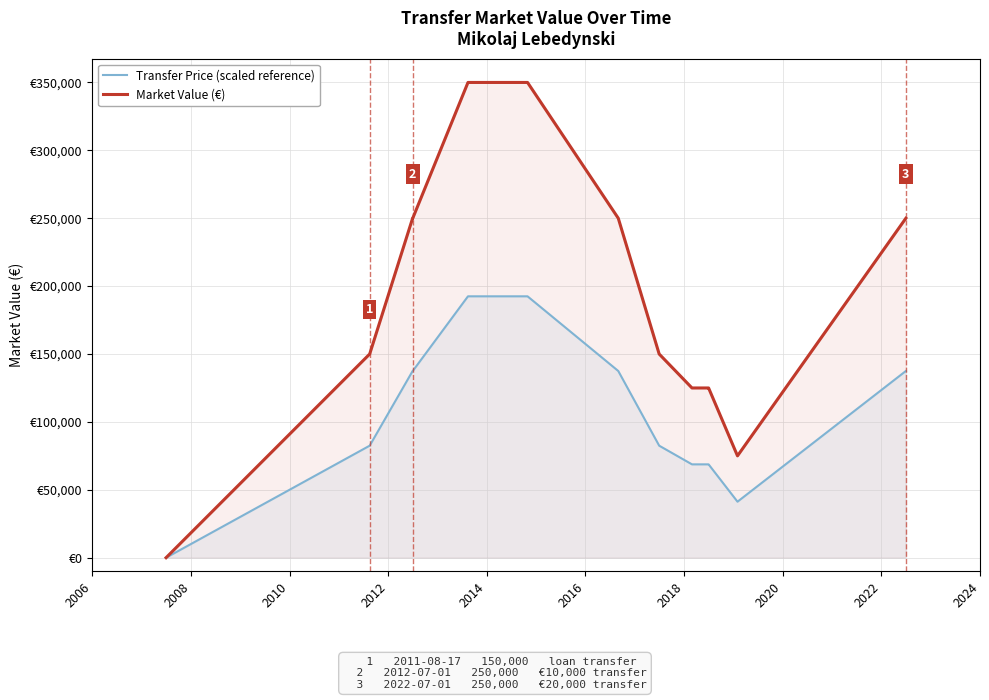

True or false: Transfer Price (scaled reference) has more than 1 points higher than both neighbors.

False